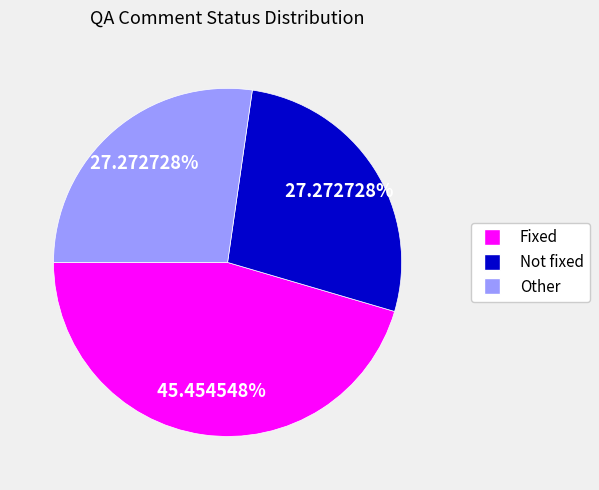

What is the ratio of the value at Fixed to the value at Not fixed?

1.7